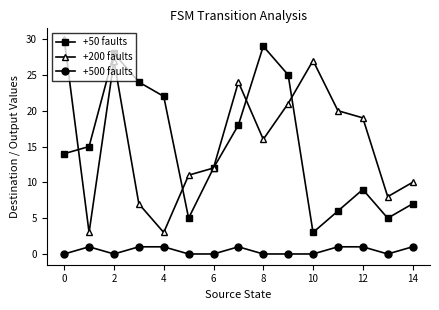

Which series has the largest total across all categories?

+200 faults